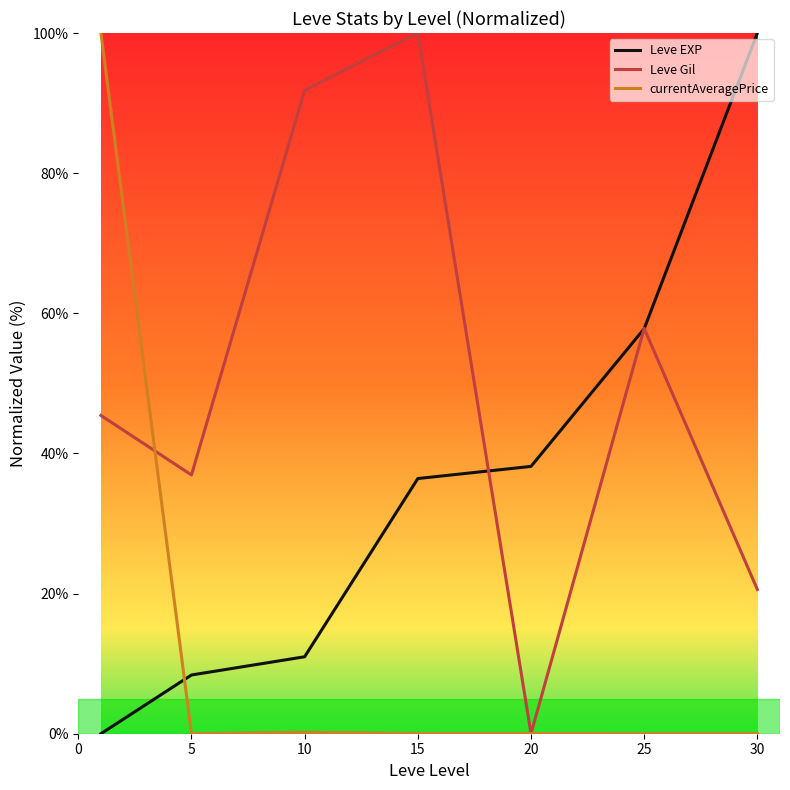

What is the highest value of the currentAveragePrice series?

100.0